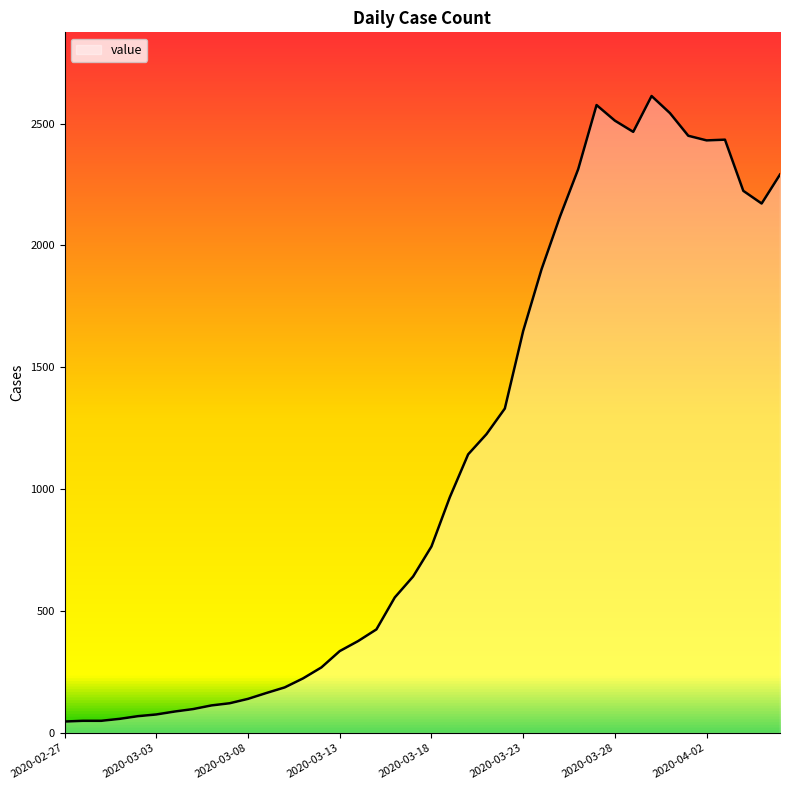

What is the maximum value shown in the chart?

2613